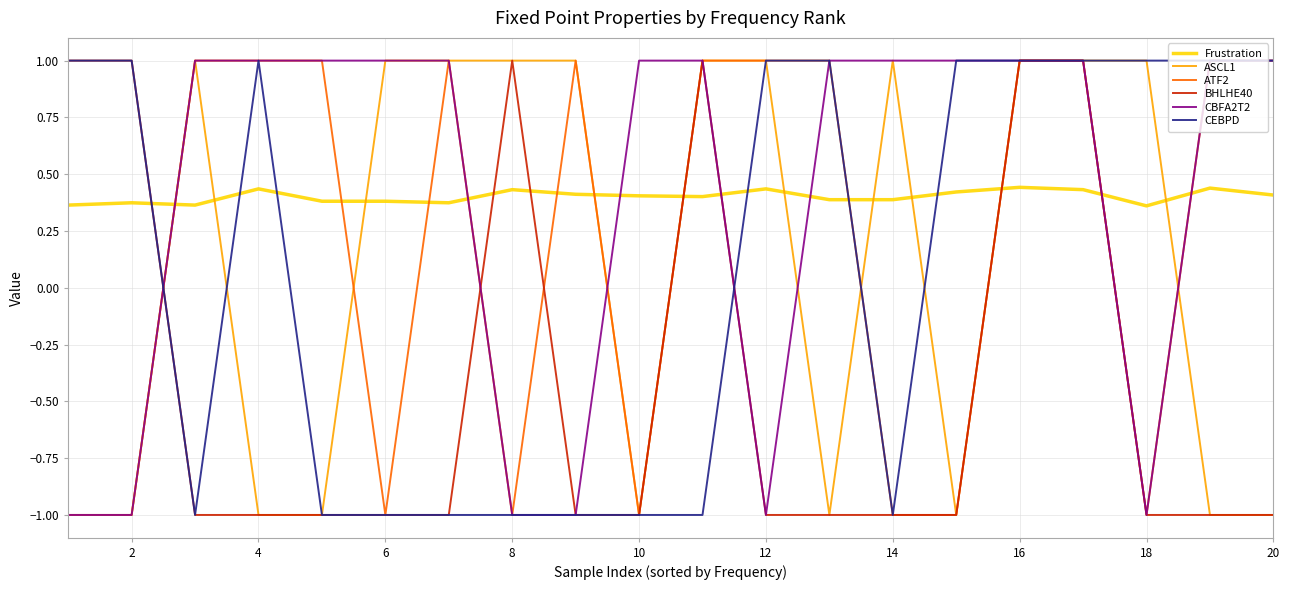

How many times do Frustration and ATF2 cross each other?

11